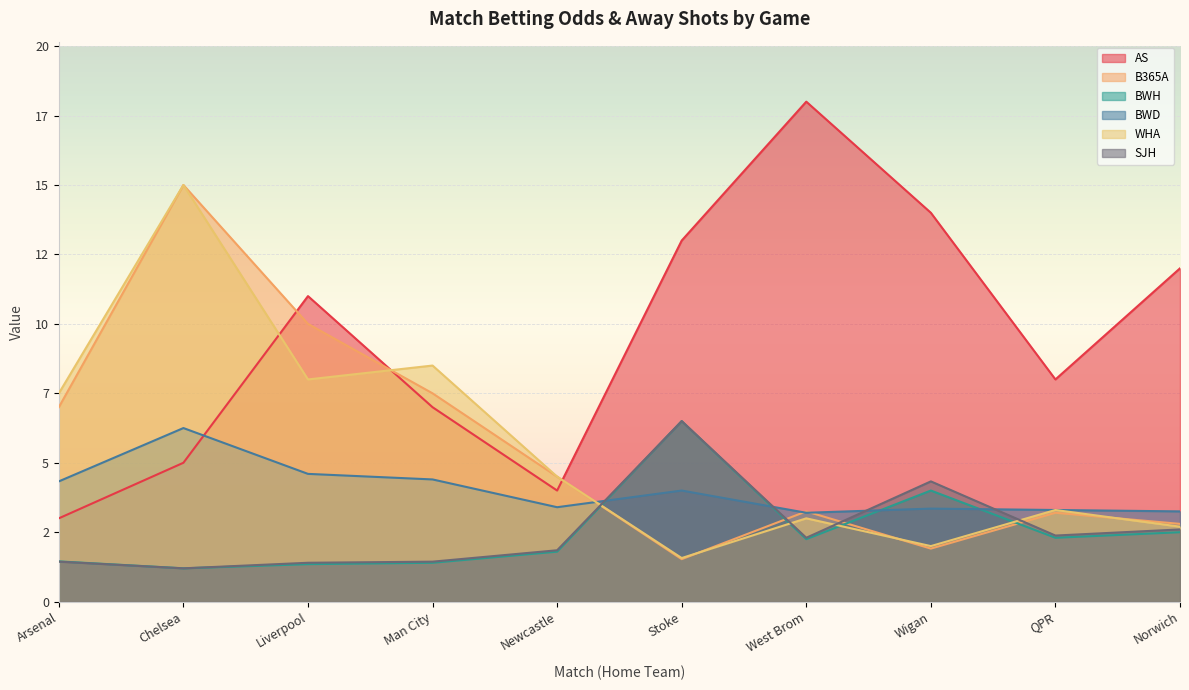

Is the value of WHA at Chelsea greater than the value of BWD at Liverpool?

Yes